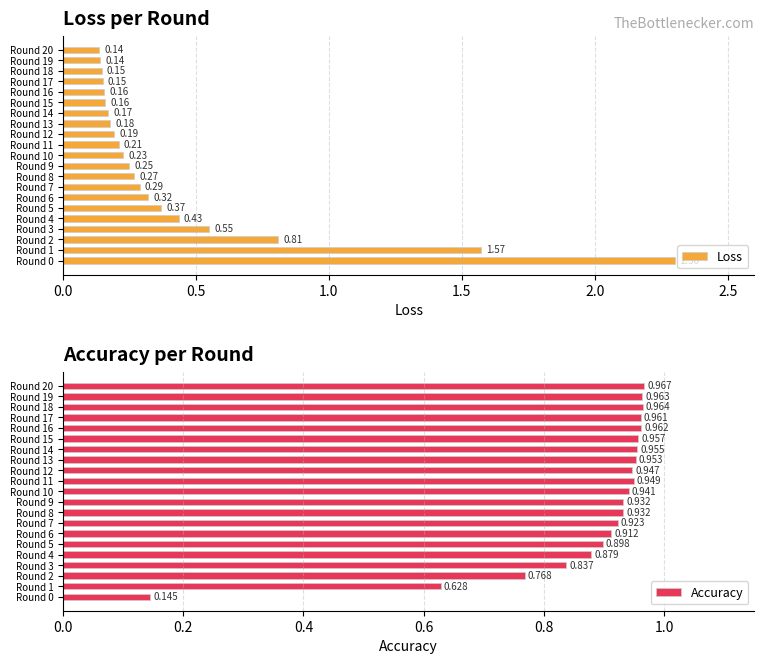

What is the highest value of the Accuracy series?

1.0